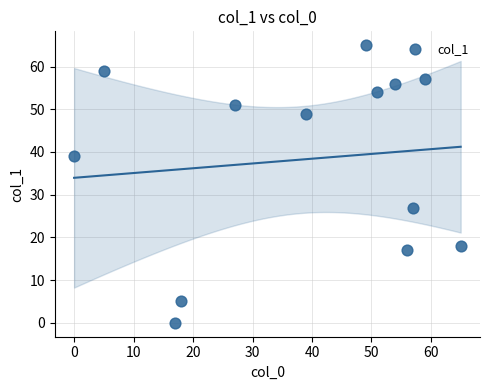

What Y value in the scatter plot is closest to 32?

27